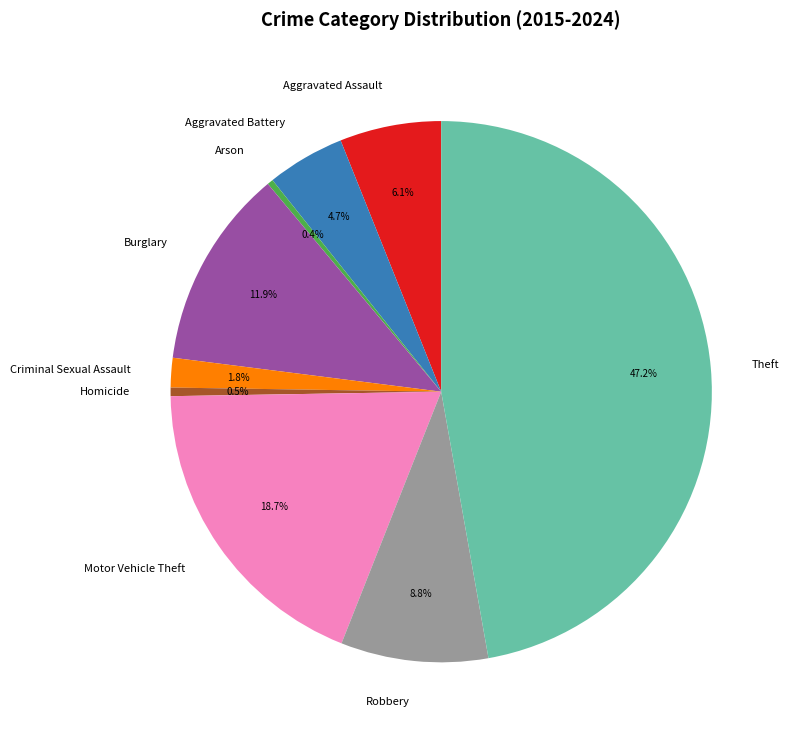

True or false: Aggravated Assault accounts for 6% of the total.

True